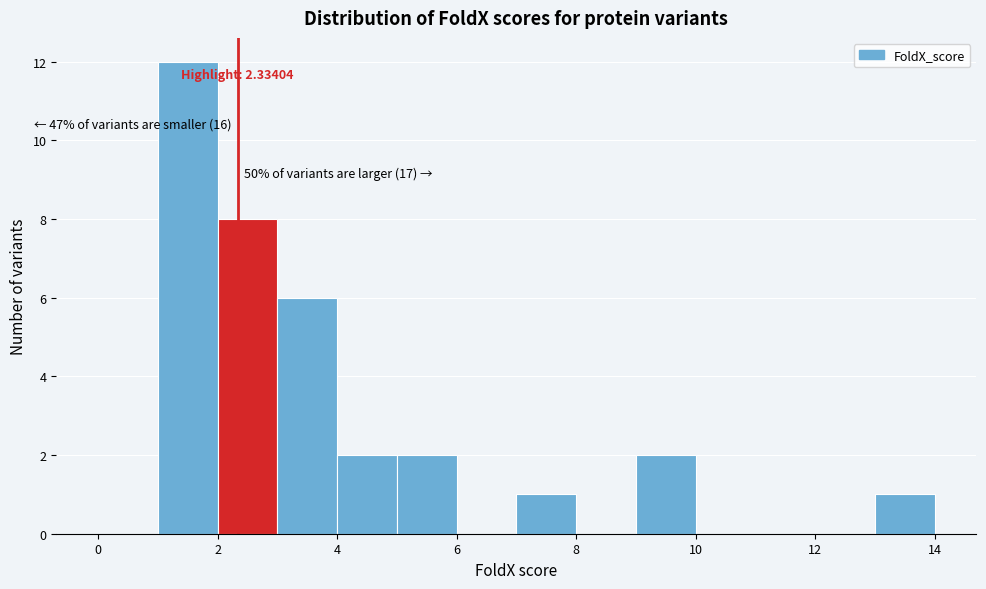

Which range on the x-axis has the tallest bar?

1 to 2